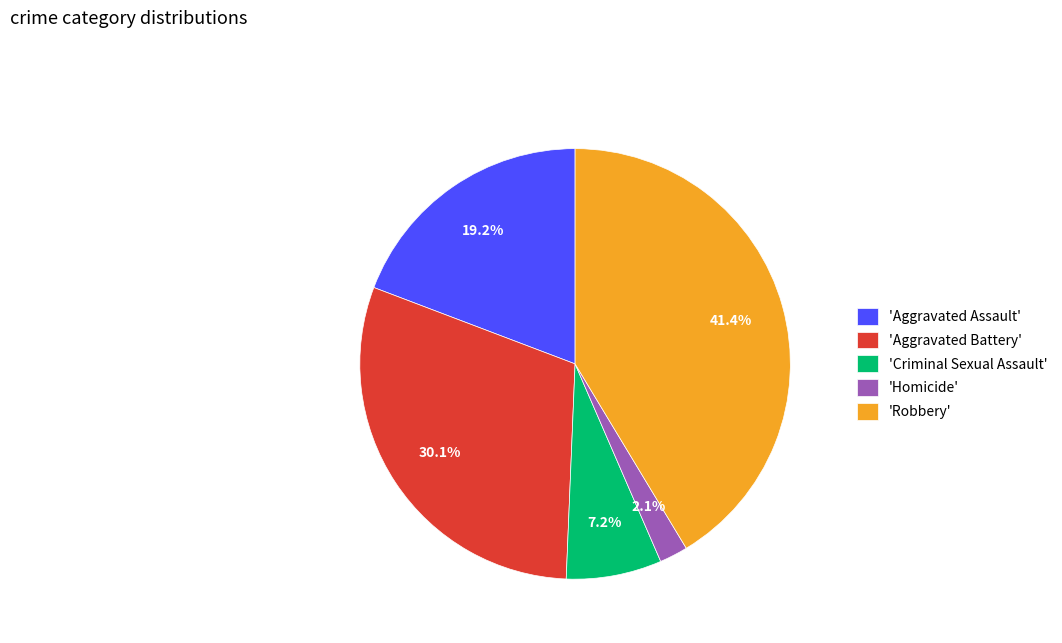

Which has a higher value, 'Homicide' or 'Aggravated Assault'?

'Aggravated Assault'